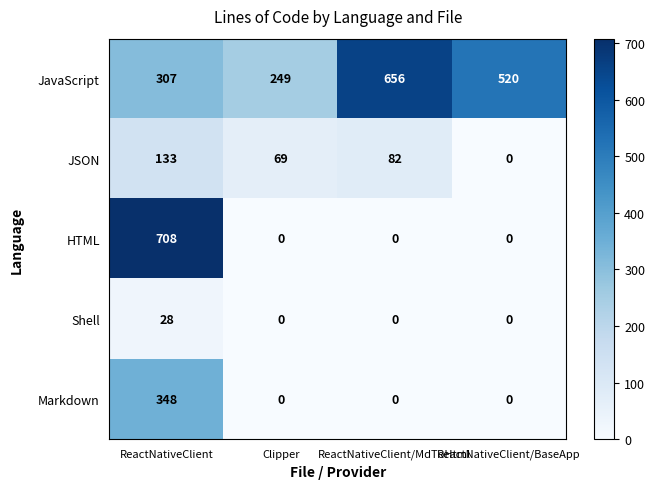

What is the sum of all JSON values?

284